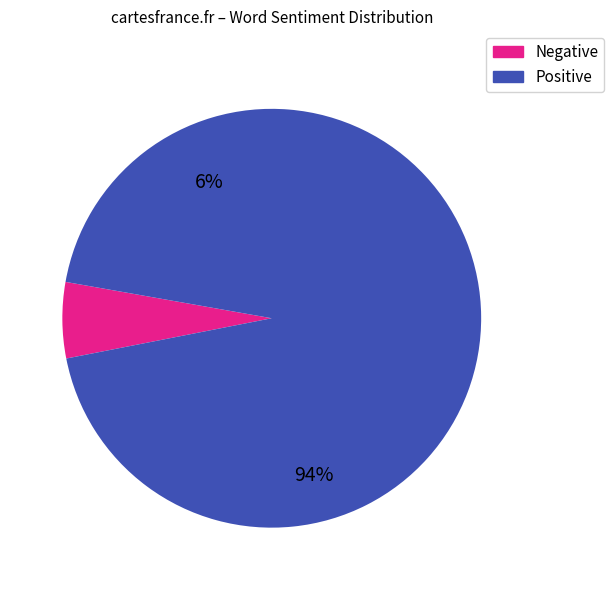

Between 4 and 9, which series saw the biggest shift?

Positive words